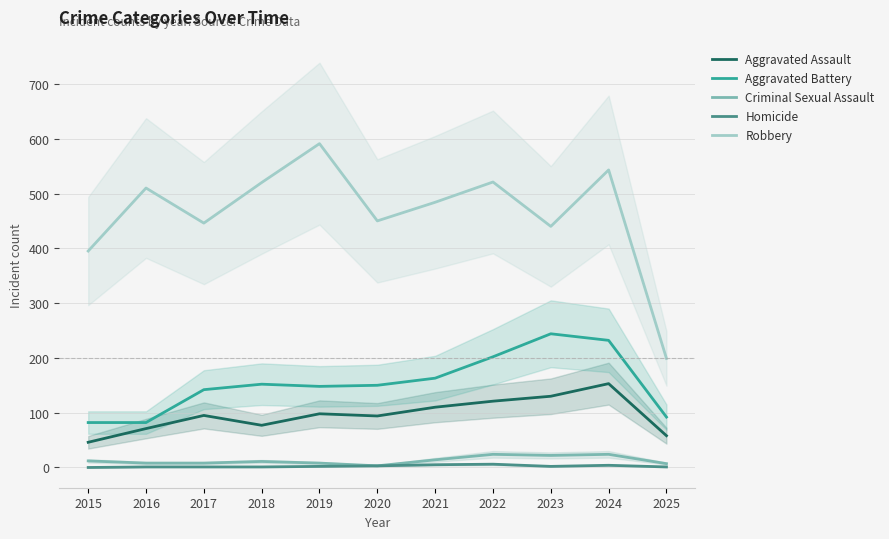

What is the difference between the maximum and second lowest values in the Aggravated Assault series?

95